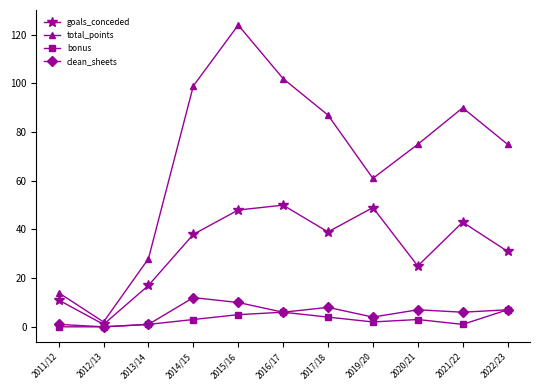

Which series has the largest total across all categories?

total_points